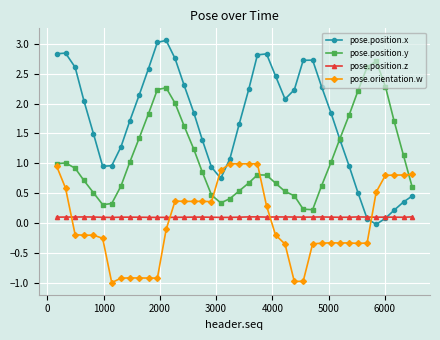

Which series has the widest spread of values?

pose.position.x